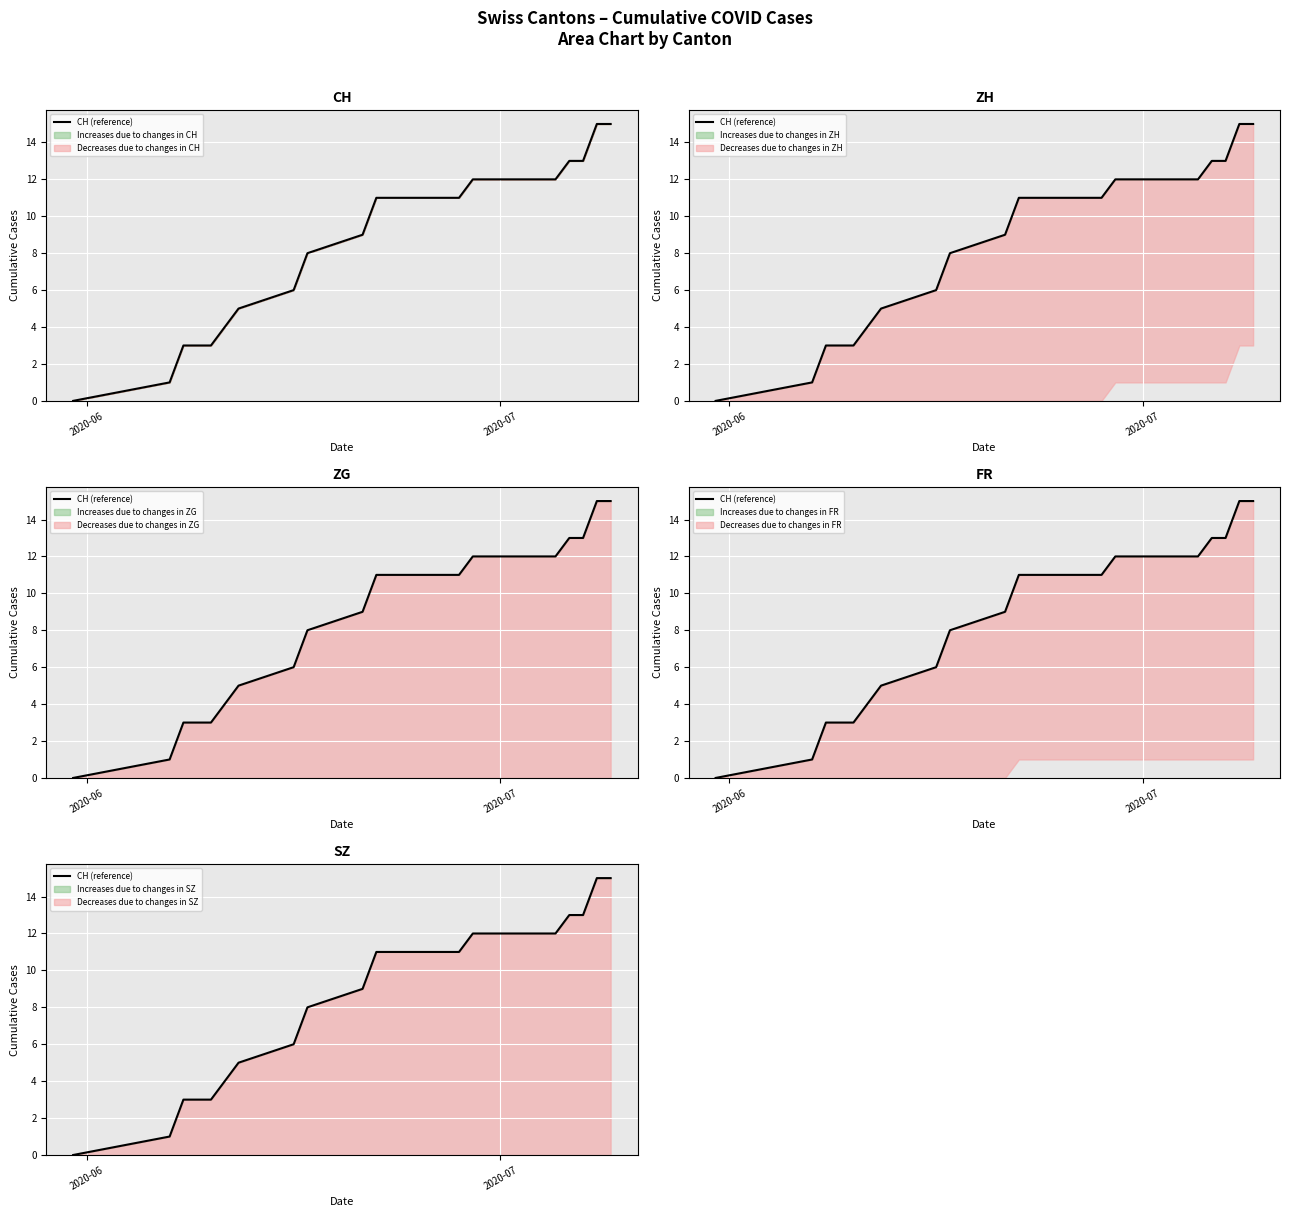

True or false: there are more than 0 points higher than both neighbors.

False